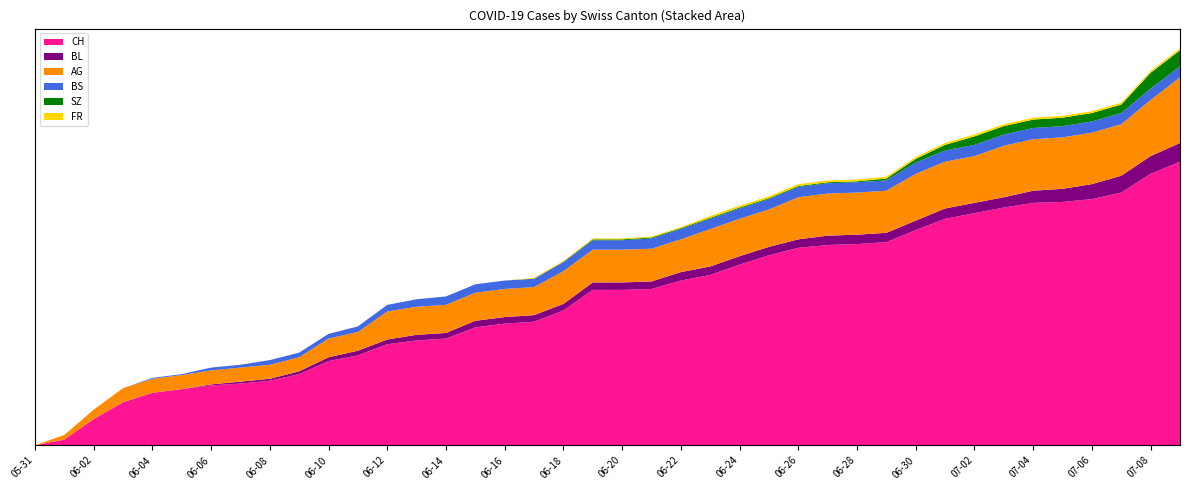

Reading right to left, what are all the values shown in this chart?

CH: 303	290	270	263	260	259	254	248	242	230	217	215	214	211	203	193	182	176	167	166	166	144	132	130	126	114	112	108	96	90	76	69	66	64	60	56	46	28	6	0
BL: 20	19	18	16	14	13	11	11	11	10	10	10	10	9	9	9	9	9	8	8	8	7	7	7	7	6	6	5	5	4	3	2	2	1	0	0	0	0	0	0
AG: 70	60	55	55	55	55	55	50	50	50	45	45	45	45	40	40	40	35	35	35	35	35	30	30	30	30	30	30	20	20	15	15	15	15	15	15	15	10	5	0
BS: 12	12	12	12	12	12	12	12	12	12	11	11	11	11	11	11	11	11	11	10	10	10	9	9	9	9	8	7	6	5	5	5	3	3	1	1	0	0	0	0
SZ: 17	17	9	9	9	9	9	9	6	4	2	1	1	1	1	1	1	1	1	1	1	0	0	0	0	0	0	0	0	0	0	0	0	0	0	0	0	0	0	0
FR: 2	2	2	2	2	2	2	2	2	2	2	2	2	2	2	2	2	1	1	1	1	1	1	0	0	0	0	0	0	0	0	0	0	0	0	0	0	0	0	0